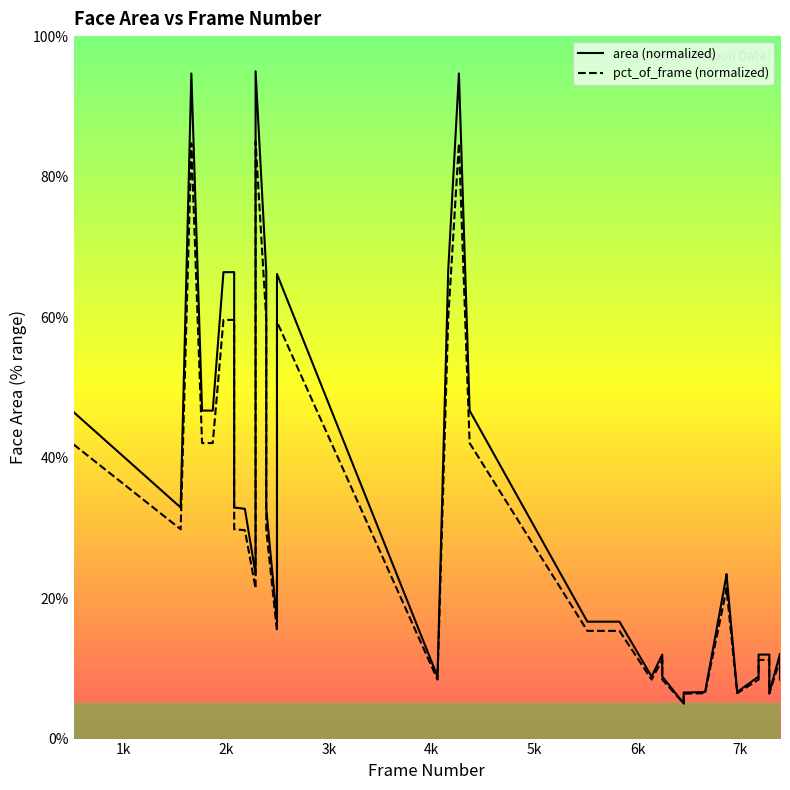

Rank the series by their average value, from lowest to highest.

pct_of_frame (normalized), area (normalized)